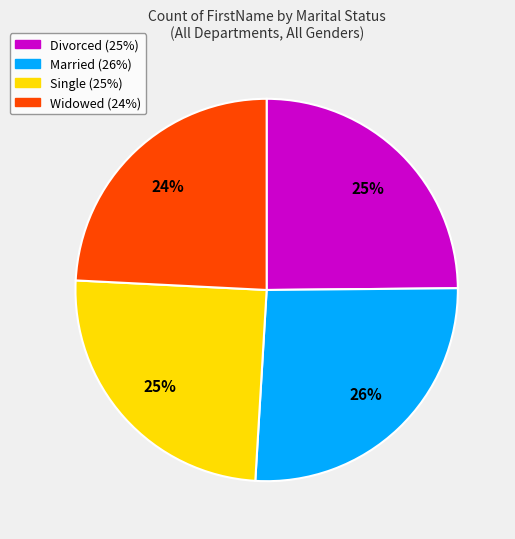

Does any single category account for the majority?

No